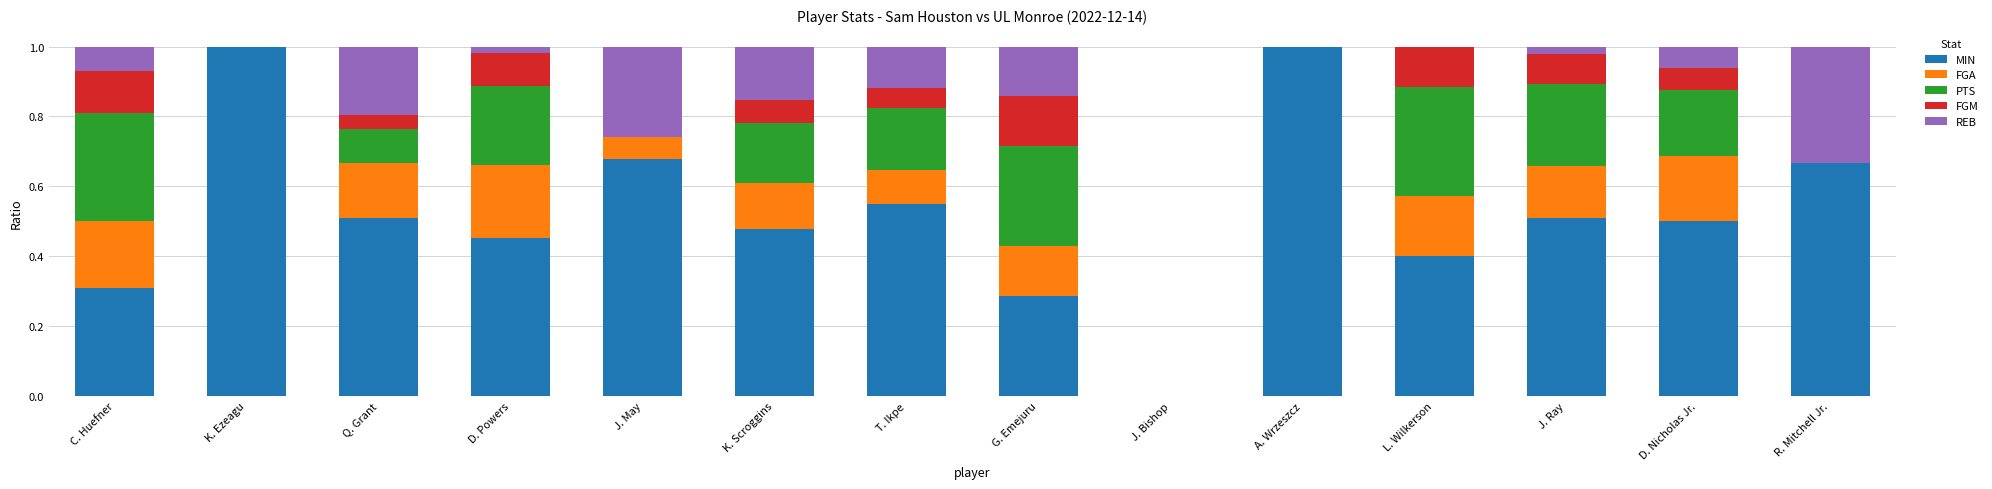

How many distinct data groups are displayed?

5